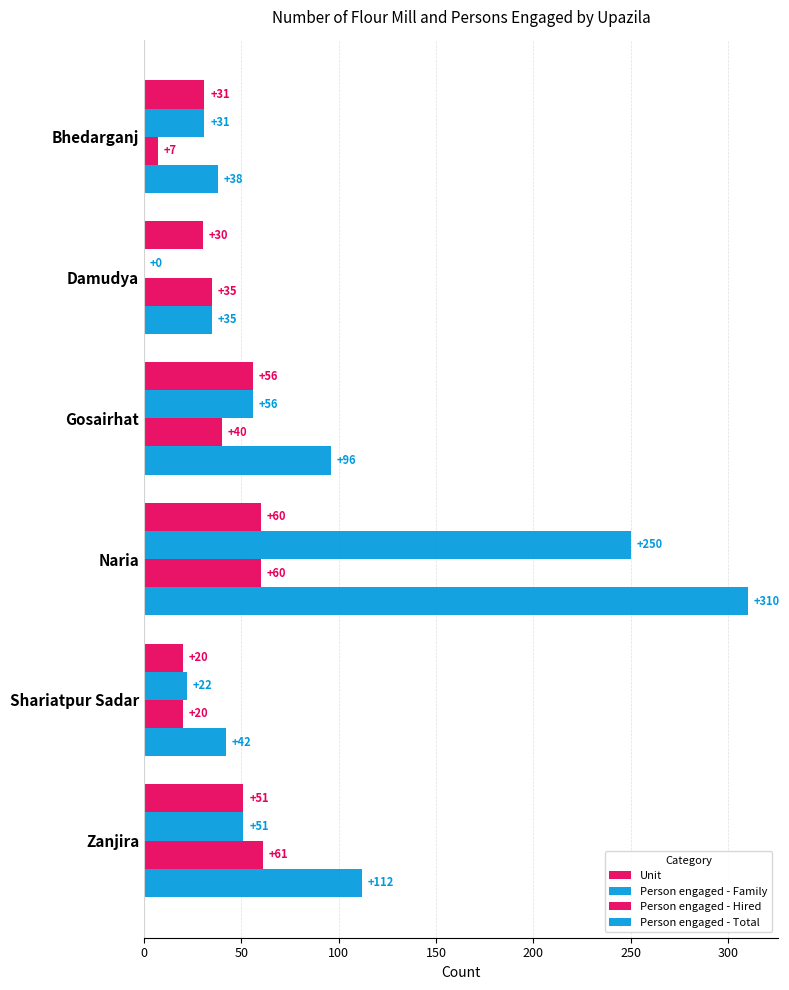

What is the value of the Person engaged - Hired bar at the 6th from the left?

61